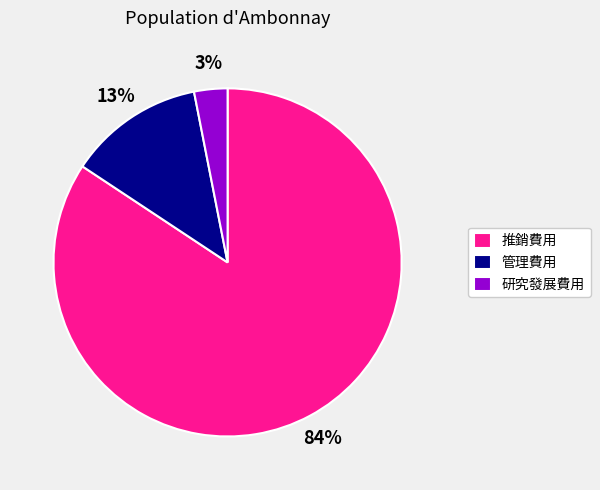

Which category has the biggest portion of the pie?

推銷費用